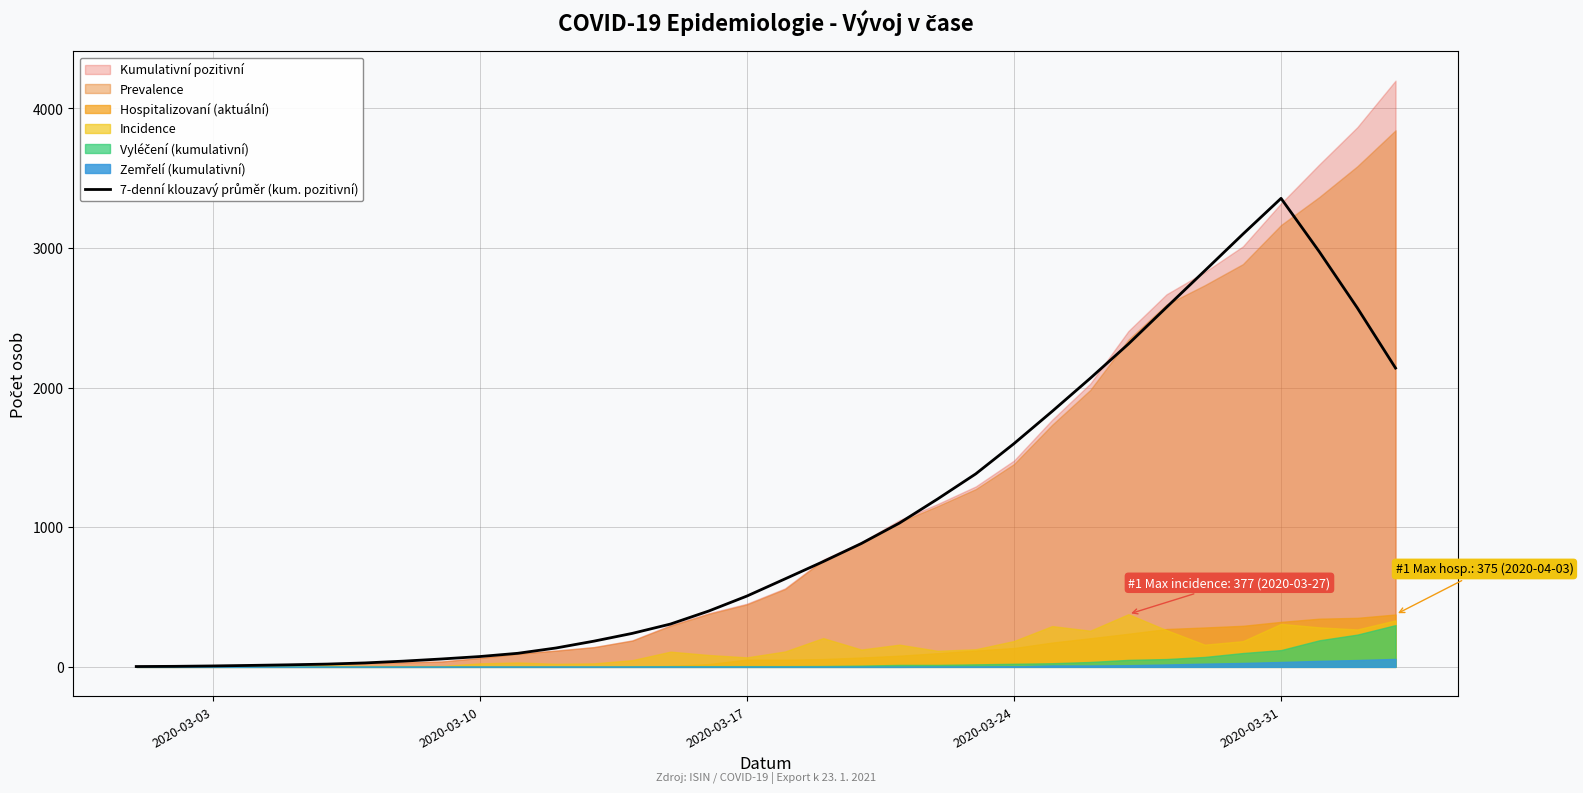

At which category does the data reach its first local peak?

2020-03-31